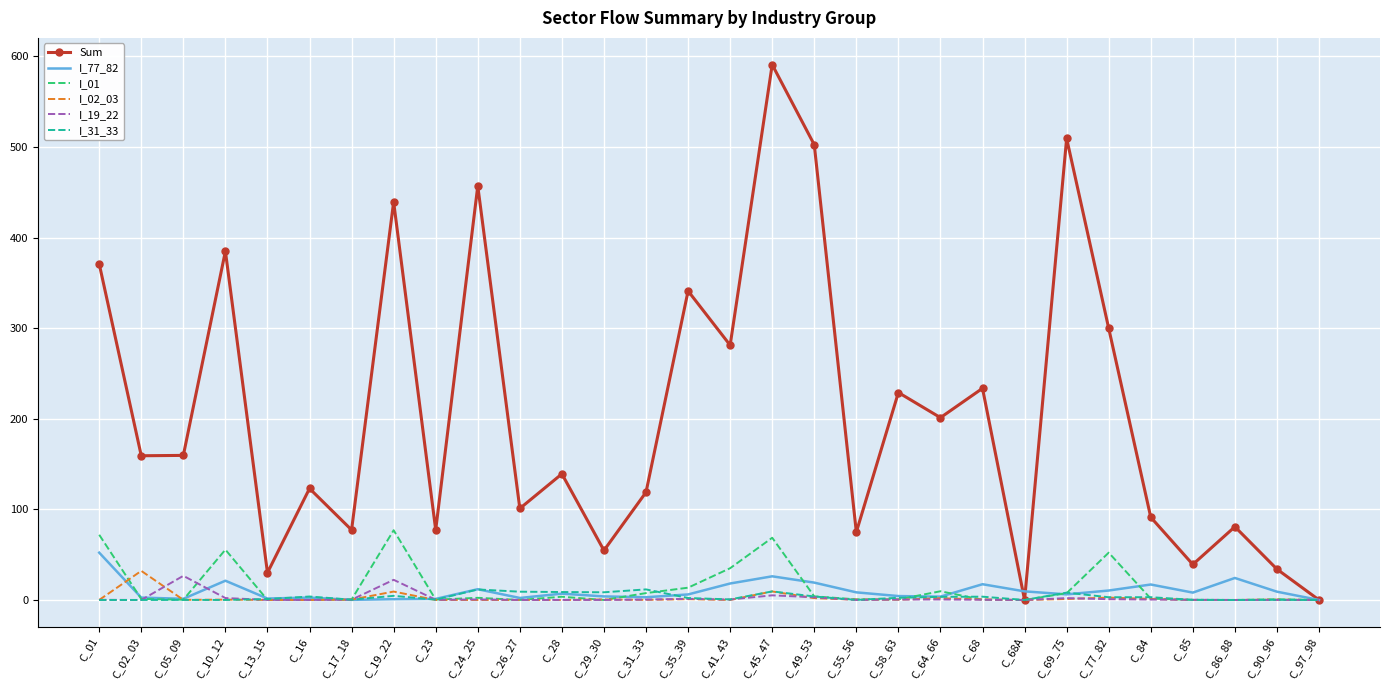

True or false: I_01 and I_02_03 cross at least once.

True